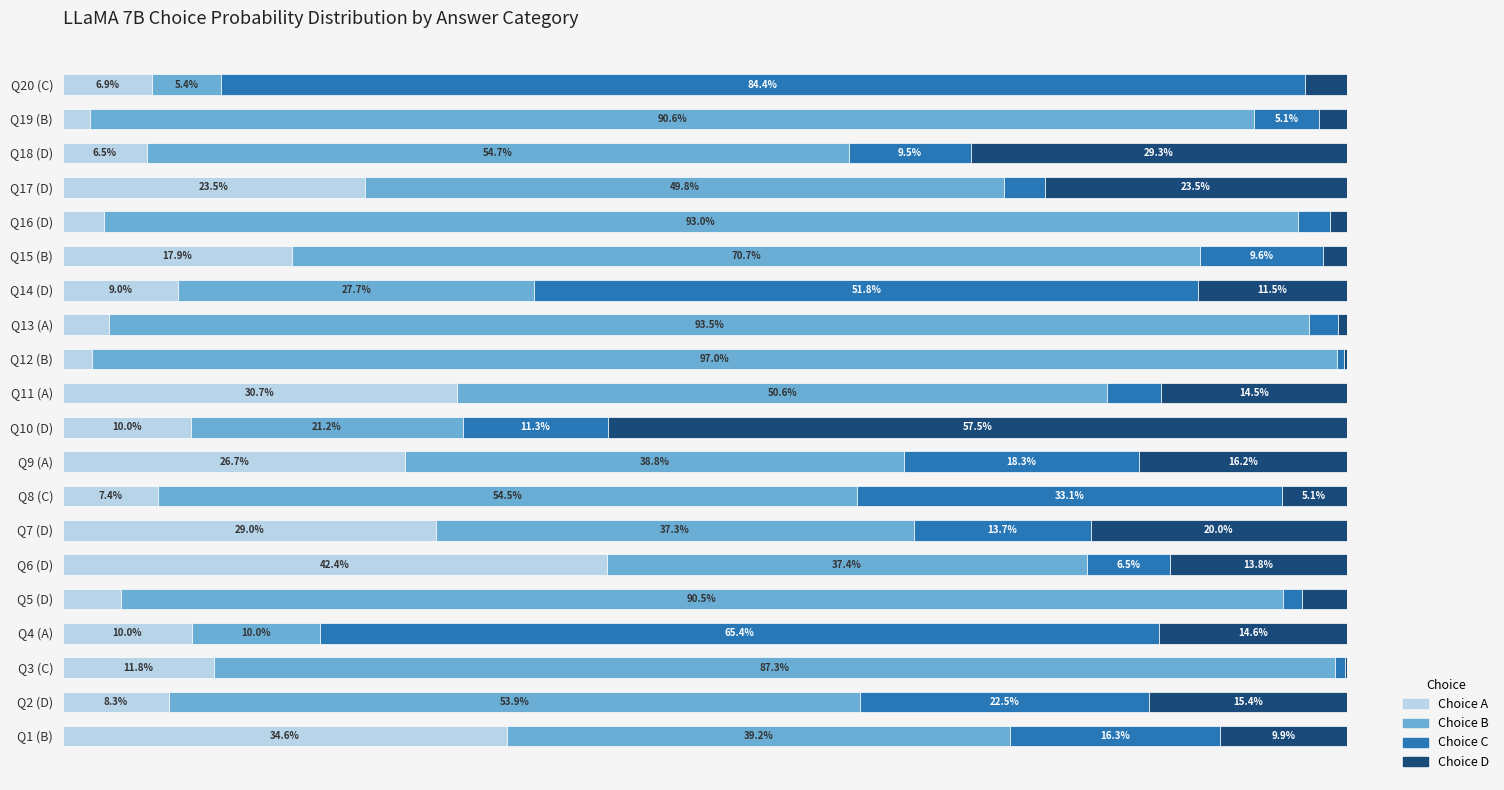

Reading left to right, extract all data points from this chart.

Choice A: 0.3	0.1	0.1	0.1	0.0	0.4	0.3	0.1	0.3	0.1	0.3	0.0	0.0	0.1	0.2	0.0	0.2	0.1	0.0	0.1
Choice B: 0.4	0.5	0.9	0.1	0.9	0.4	0.4	0.5	0.4	0.2	0.5	1.0	0.9	0.3	0.7	0.9	0.5	0.5	0.9	0.1
Choice C: 0.2	0.2	0.0	0.7	0.0	0.1	0.1	0.3	0.2	0.1	0.0	0.0	0.0	0.5	0.1	0.0	0.0	0.1	0.1	0.8
Choice D: 0.1	0.2	0.0	0.1	0.0	0.1	0.2	0.1	0.2	0.6	0.1	0.0	0.0	0.1	0.0	0.0	0.2	0.3	0.0	0.0